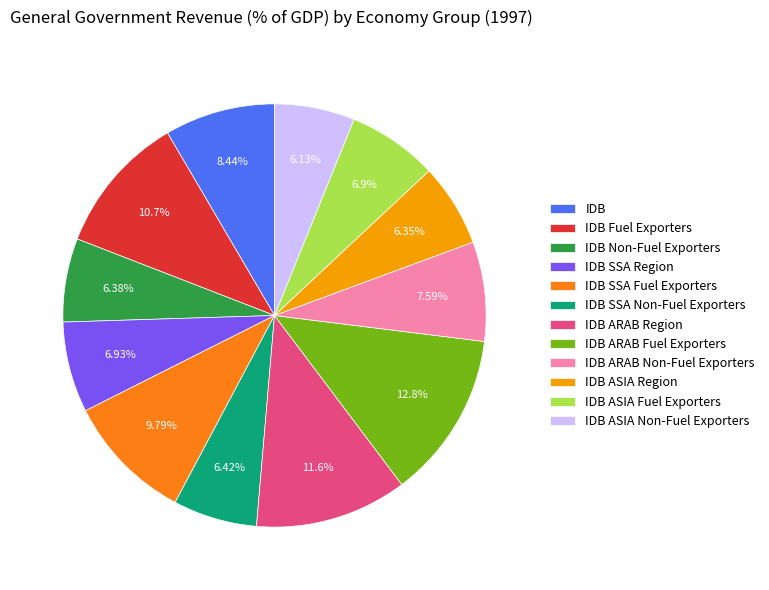

How many segments does this pie chart have?

12